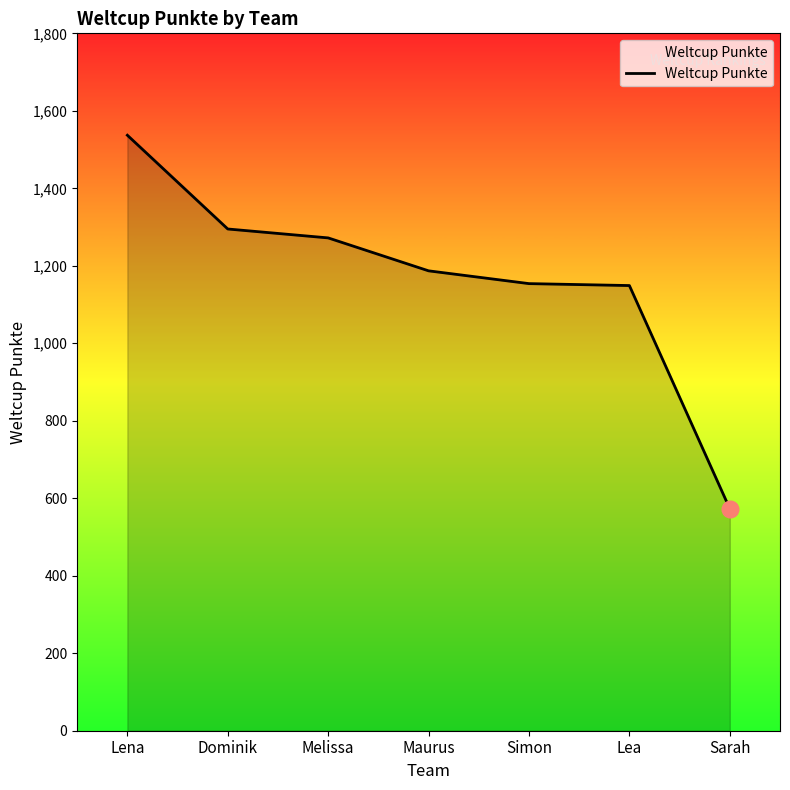

What is the change in value from Maurus to Lea?

-38